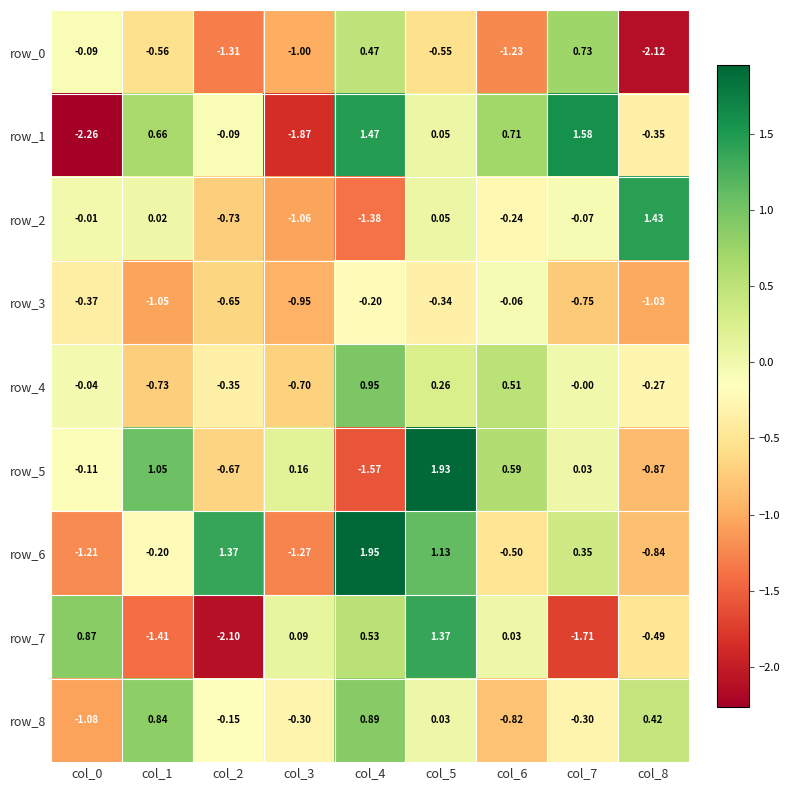

Is the value of row_3 at col_7 greater than the value of row_4 at col_7?

No